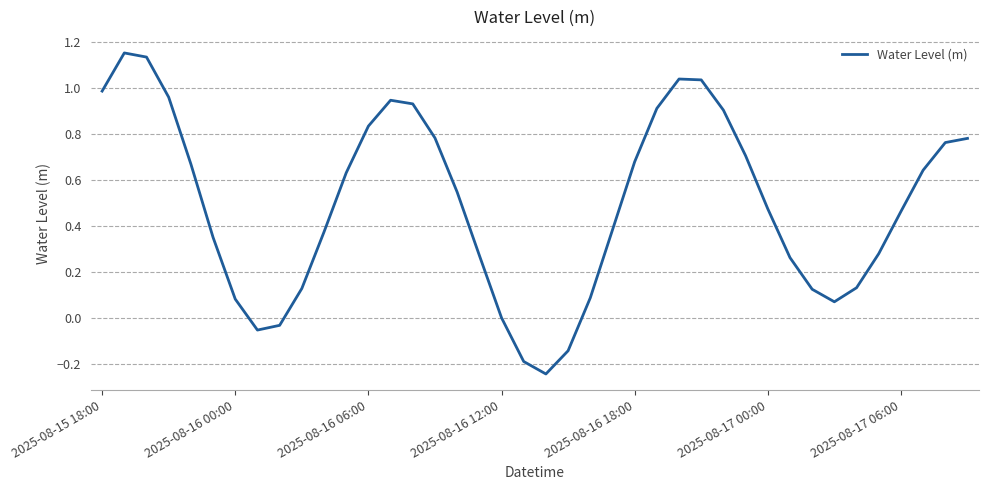

What is the difference between the maximum and minimum values?

1.4